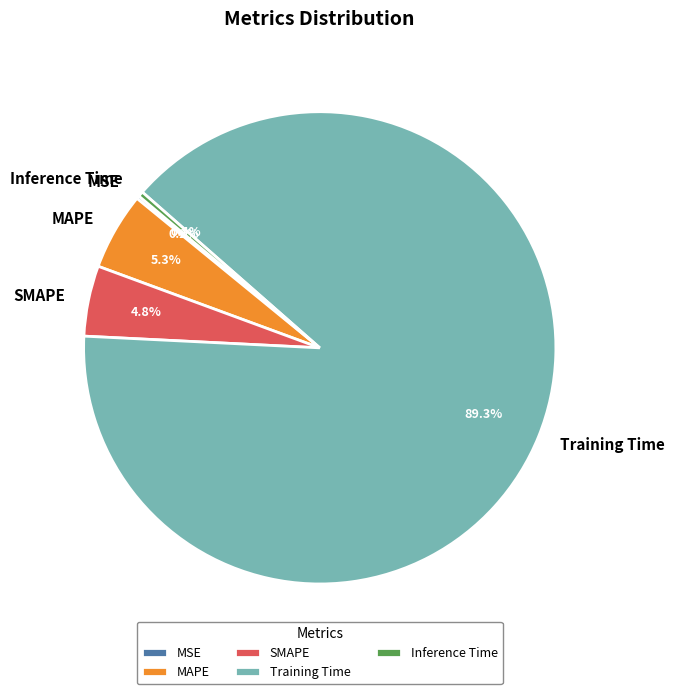

Is it true that Training Time is 89% of the pie?

True